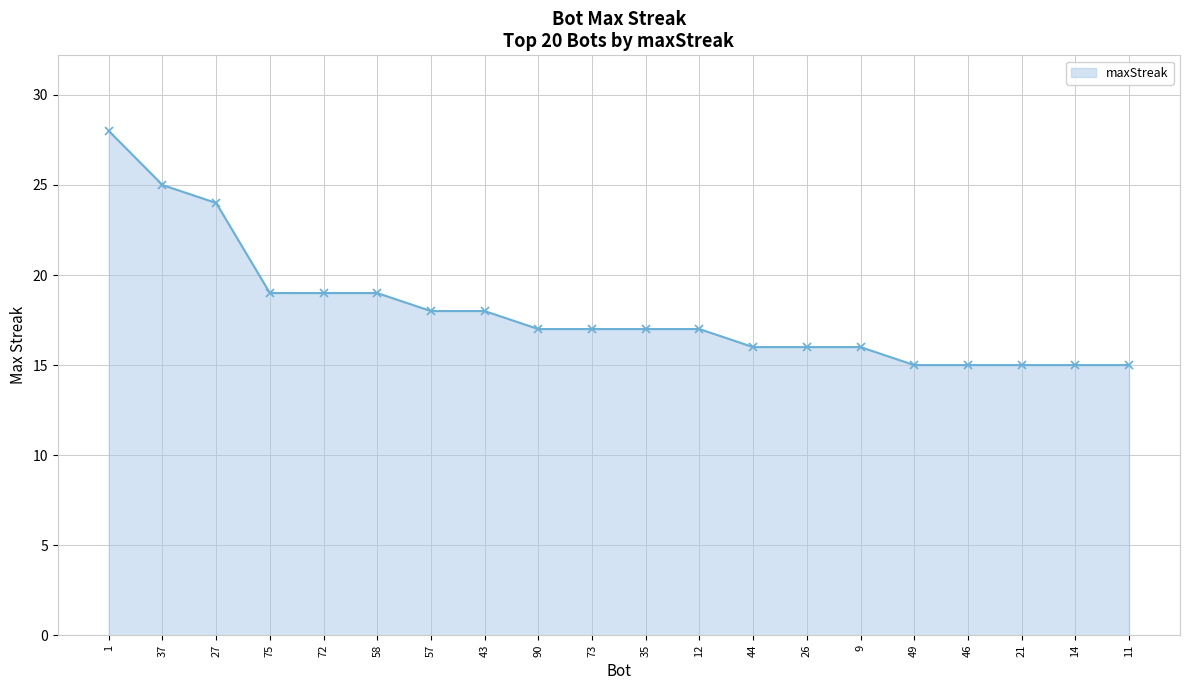

What is the ratio of the value at 35 to the value at 14?

1.1